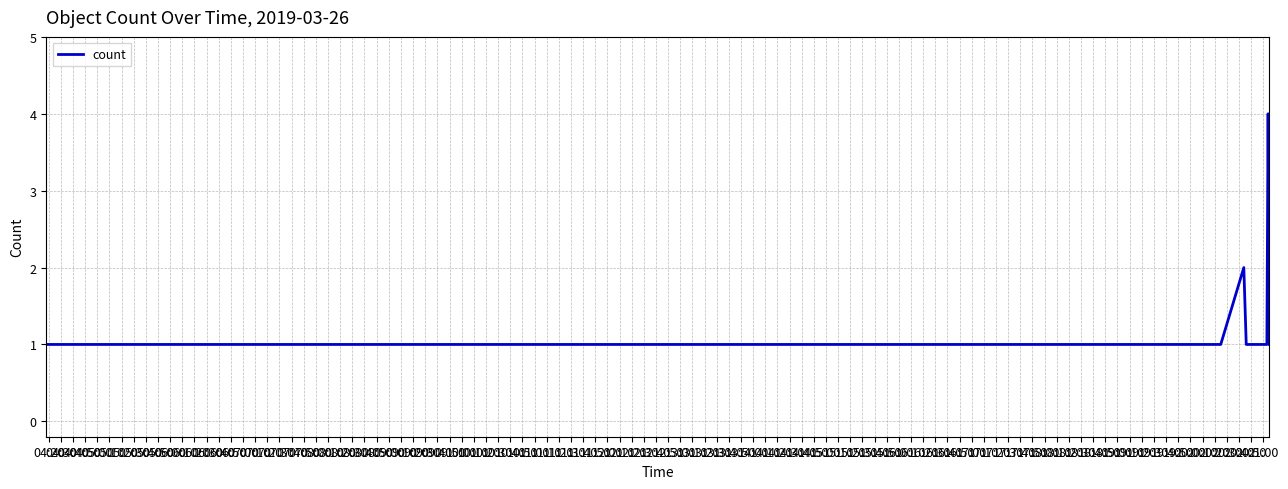

What is the difference between the maximum and minimum values?

3